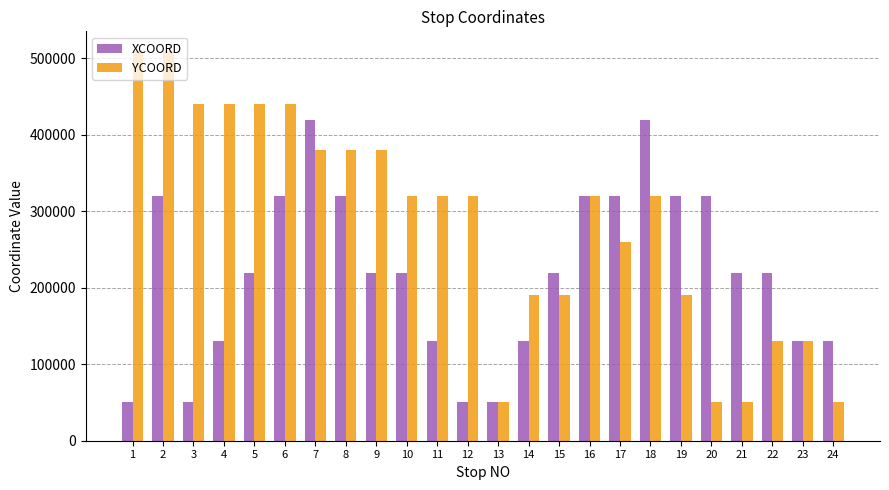

What is the minimum value shown in the chart?

50000